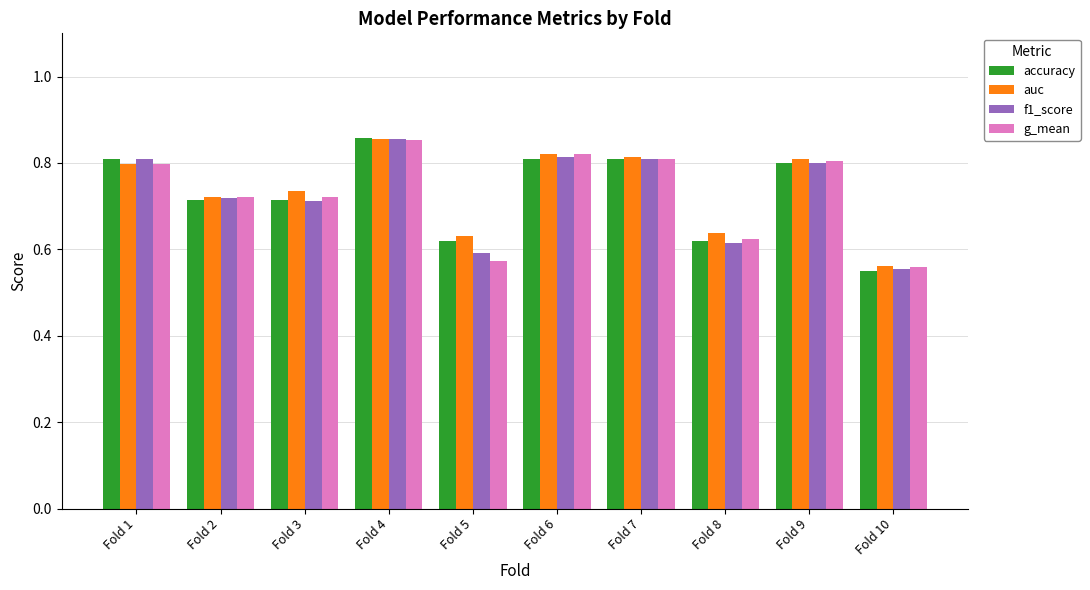

Are the bars grouped side by side (vs. stacked)?

Yes